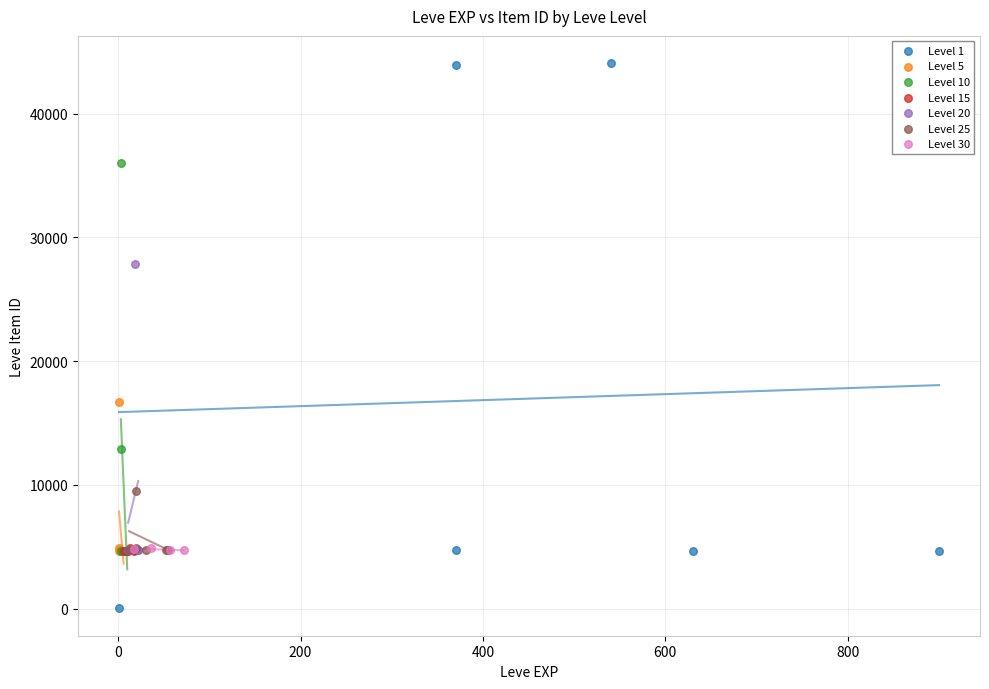

Which series reaches the minimum Y coordinate?

Level 1